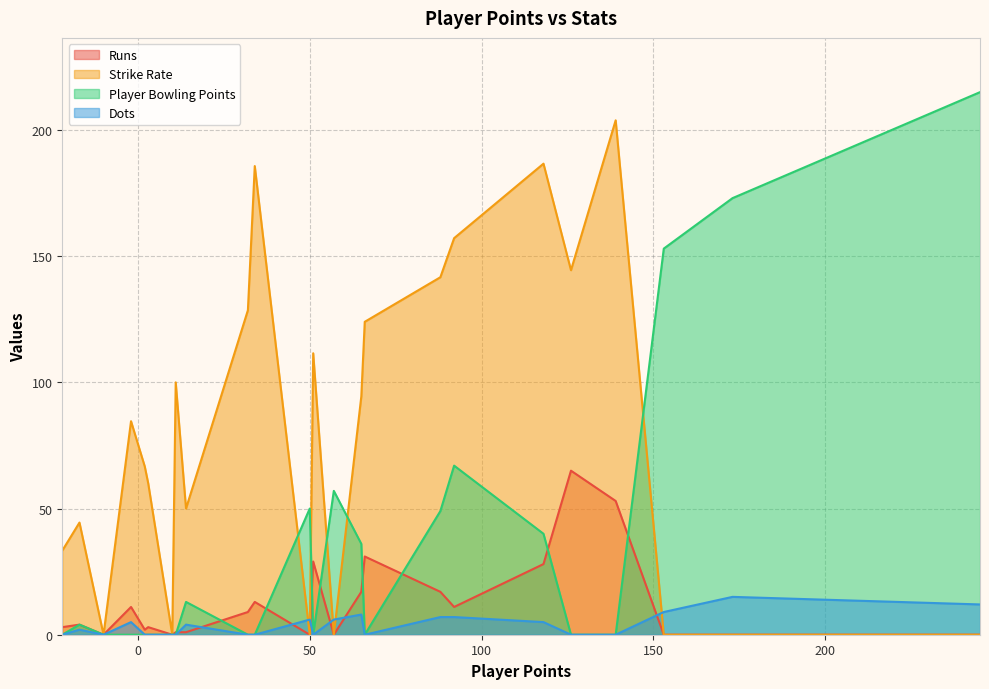

What is the sum of all Runs values?

298.0